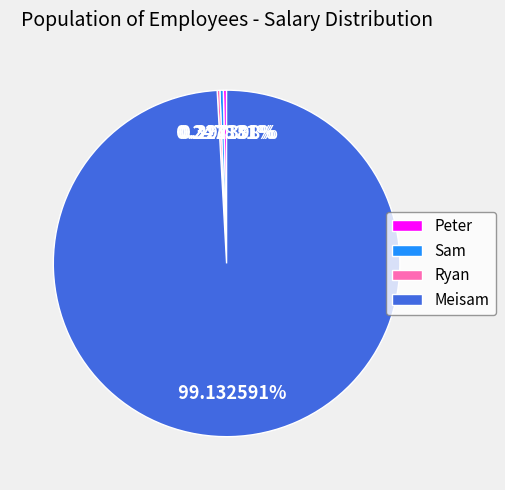

Which slice is the largest?

Meisam